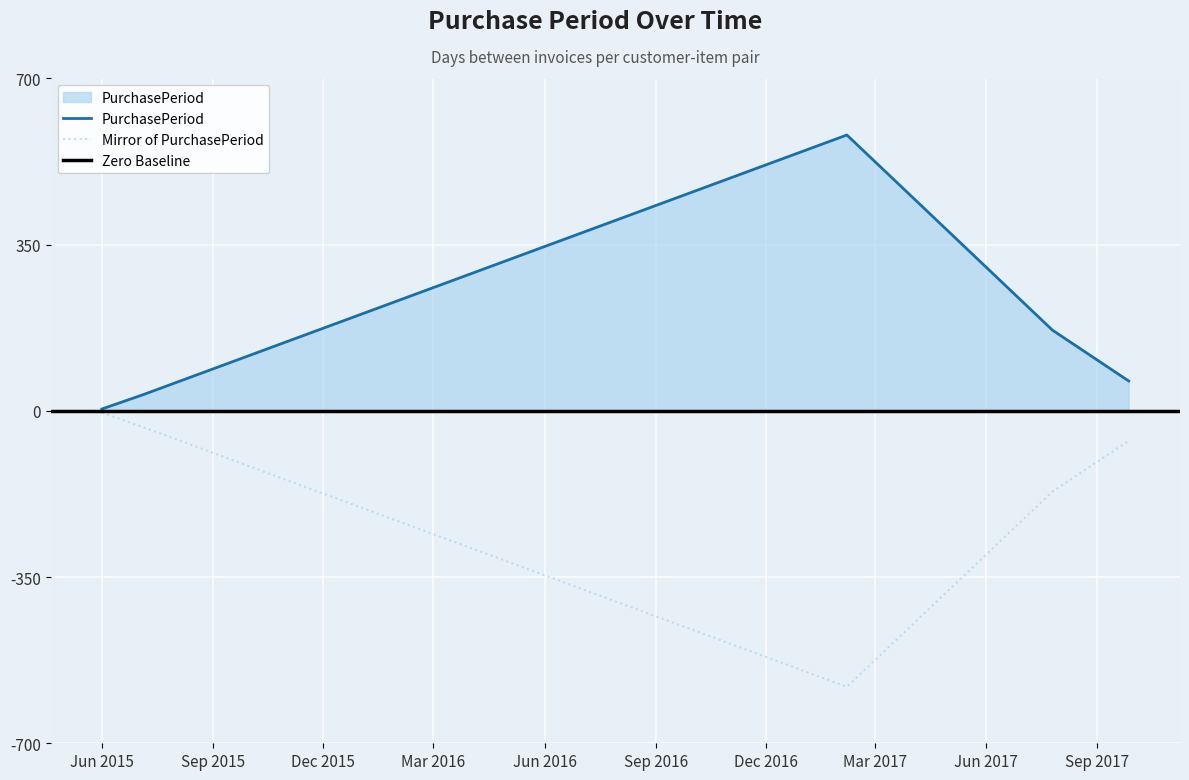

What is the label of the 5th point from the right?

Jun 2015